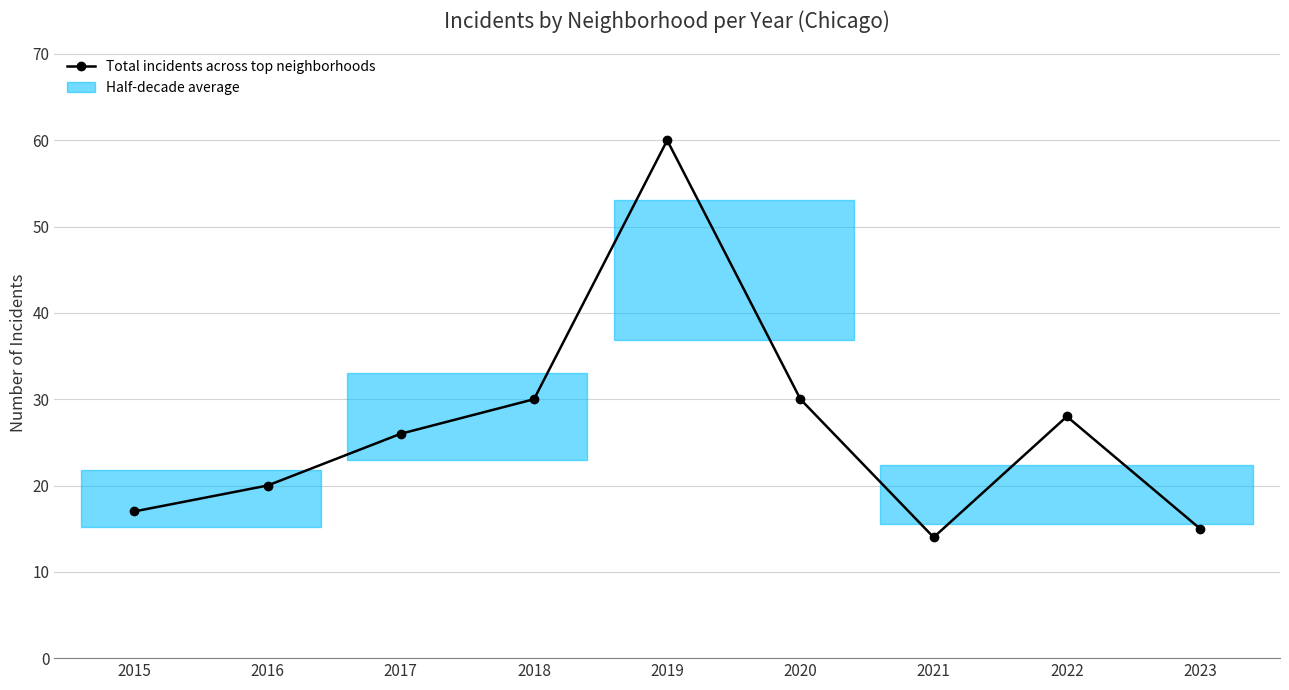

What is the approximate value at 2017, to the nearest 5?

25